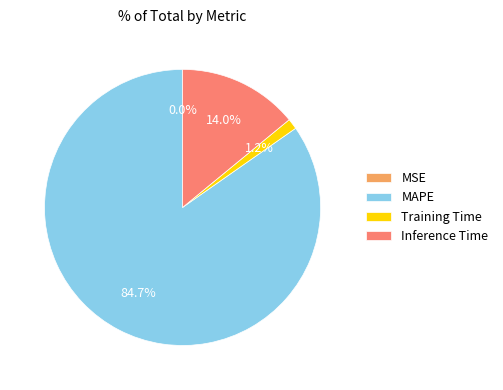

Does any single category account for the majority?

Yes